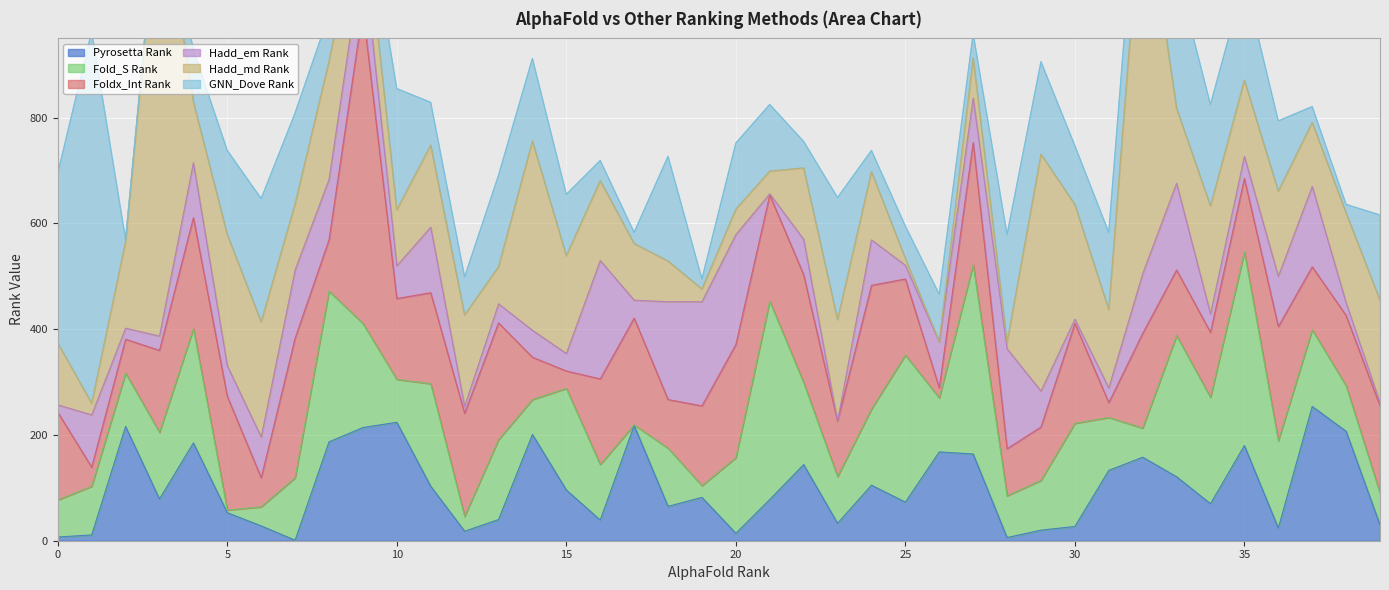

How many interior local peaks does the Hadd_em Rank series have?

13